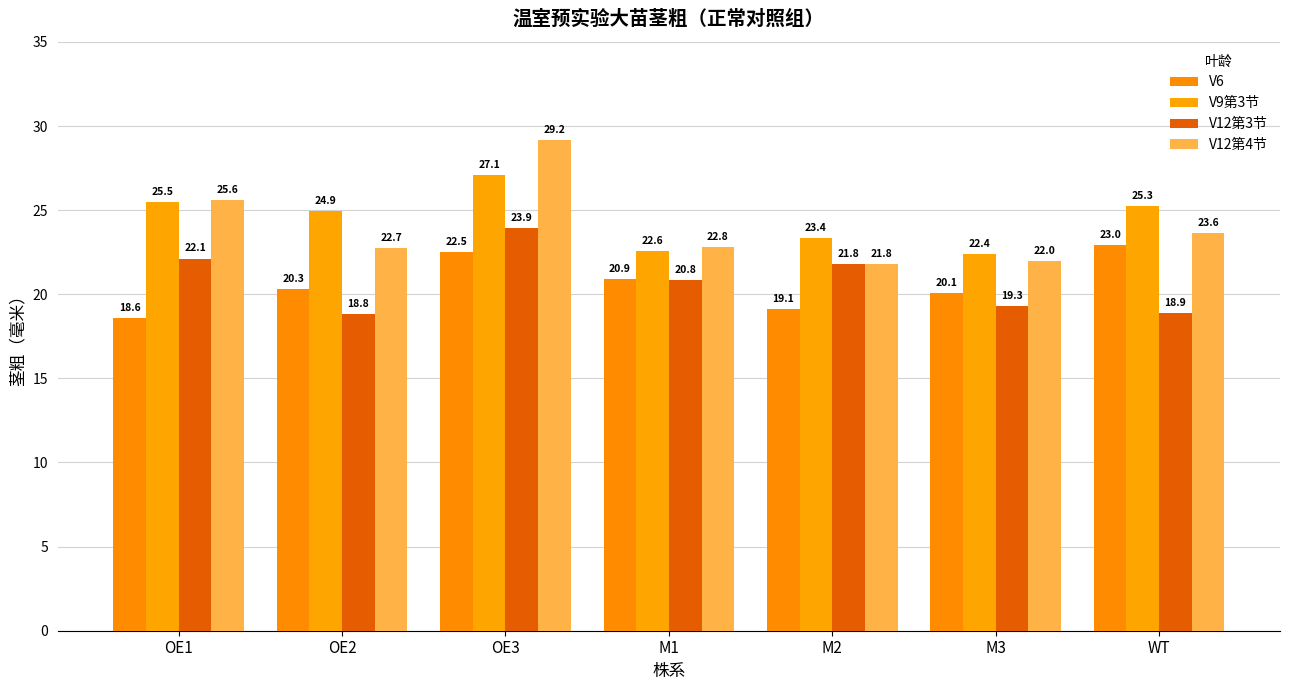

What is the label of the 1st bar from the left?

OE1